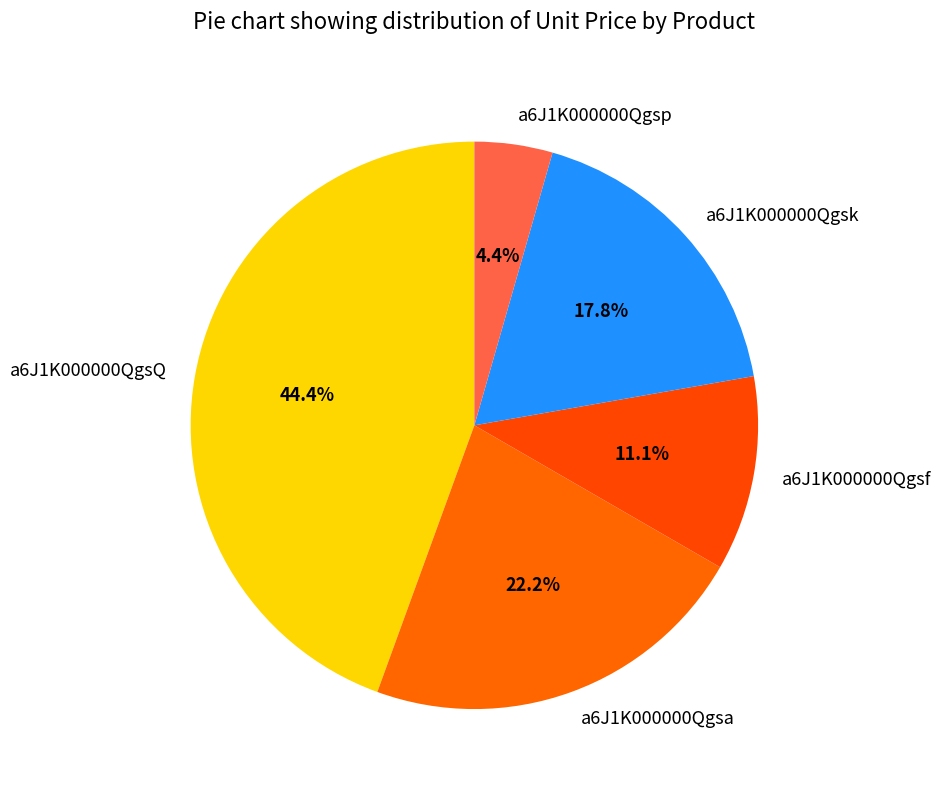

How many slices are in this pie chart?

5